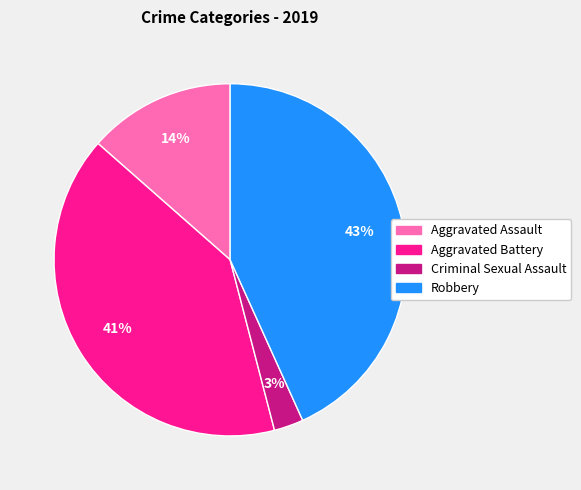

Which slice is the smallest?

Criminal Sexual Assault